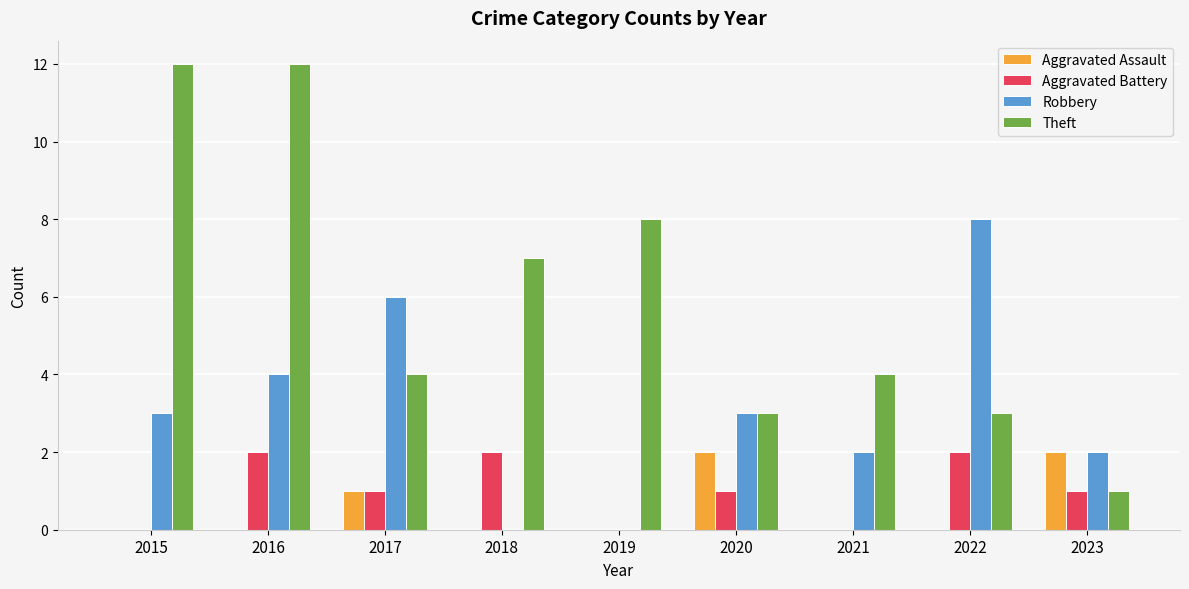

Is the value of Aggravated Battery at 2020 greater than the value of Robbery at 2016?

No